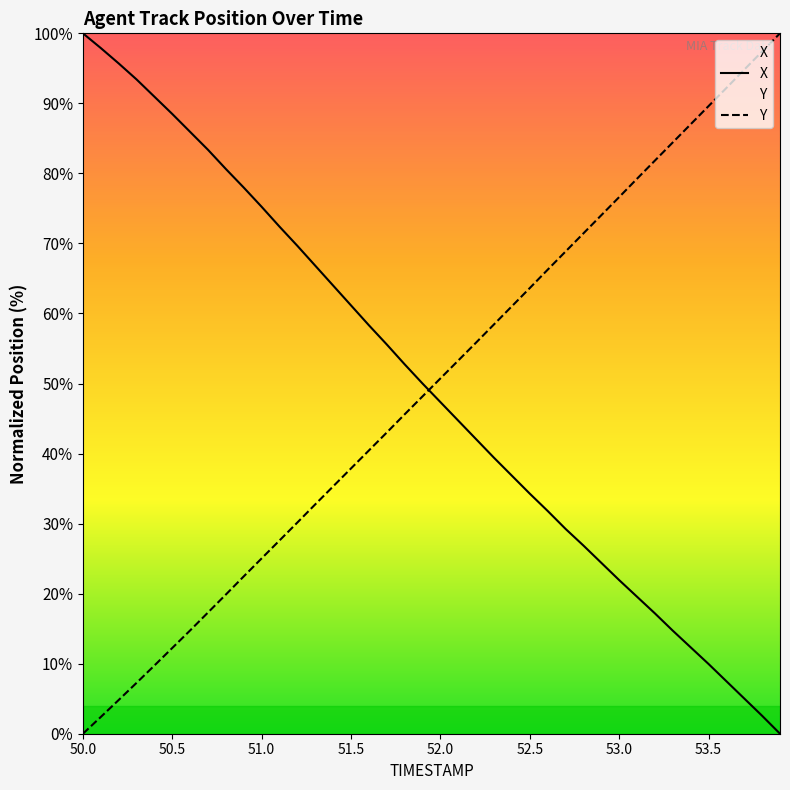

What is the value of the Y point at the 14th from the left?

32.8